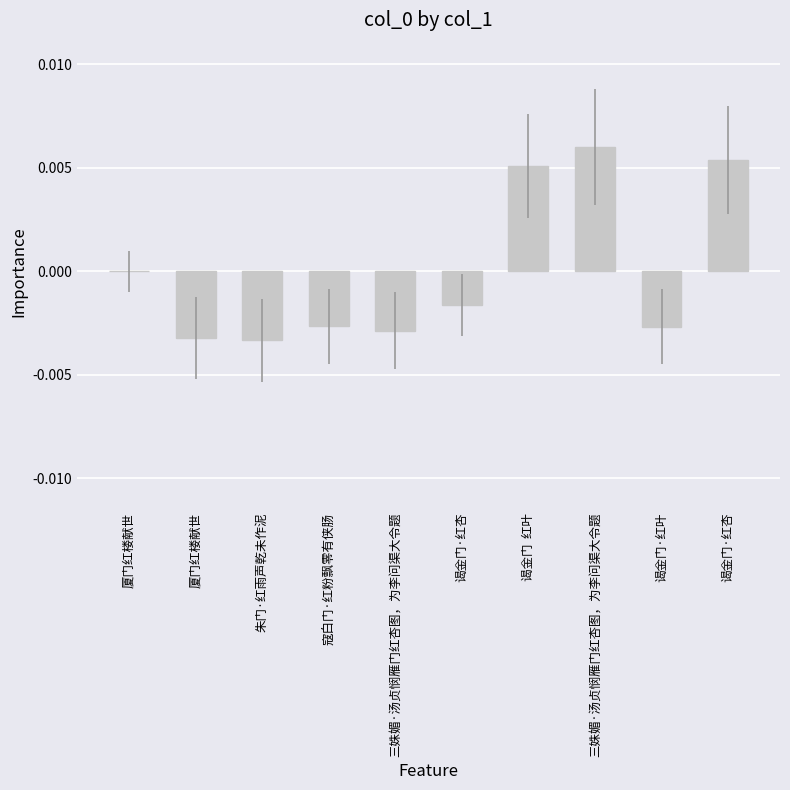

Which has a higher value, 谒金门  红叶 or 谒金门·红叶?

谒金门  红叶